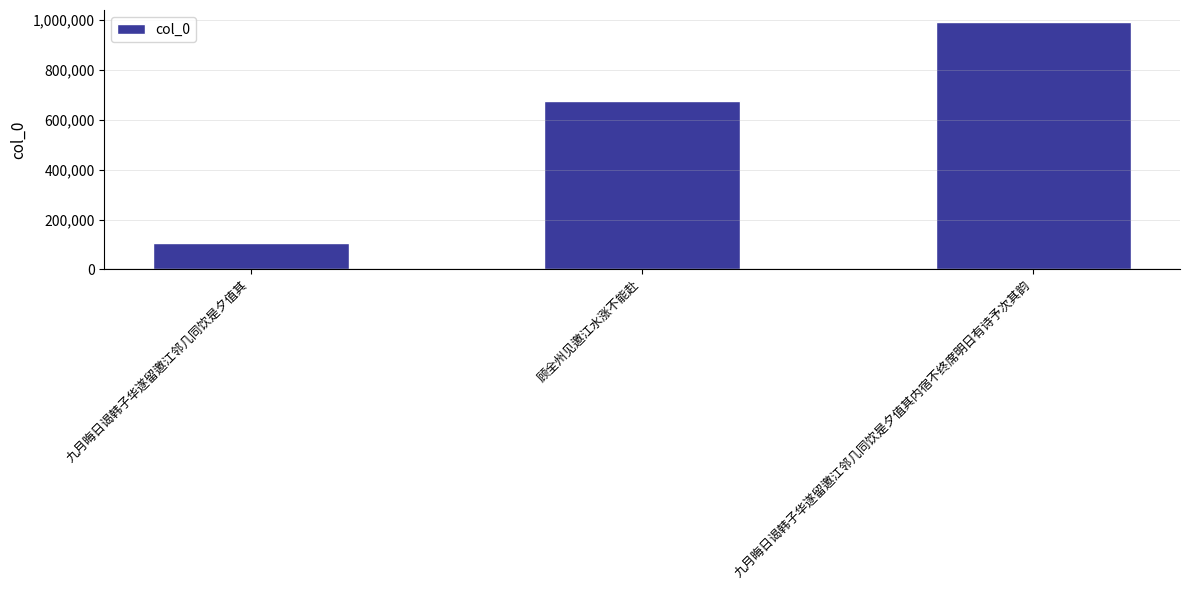

What is the value of the 1st bar from the left?

104424